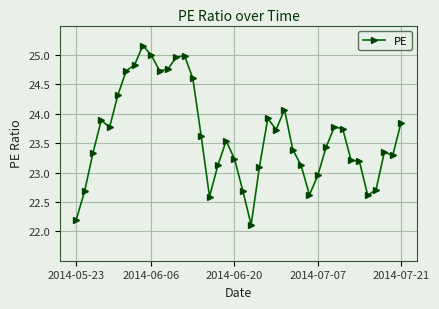

What is the sum of all values?

944.9